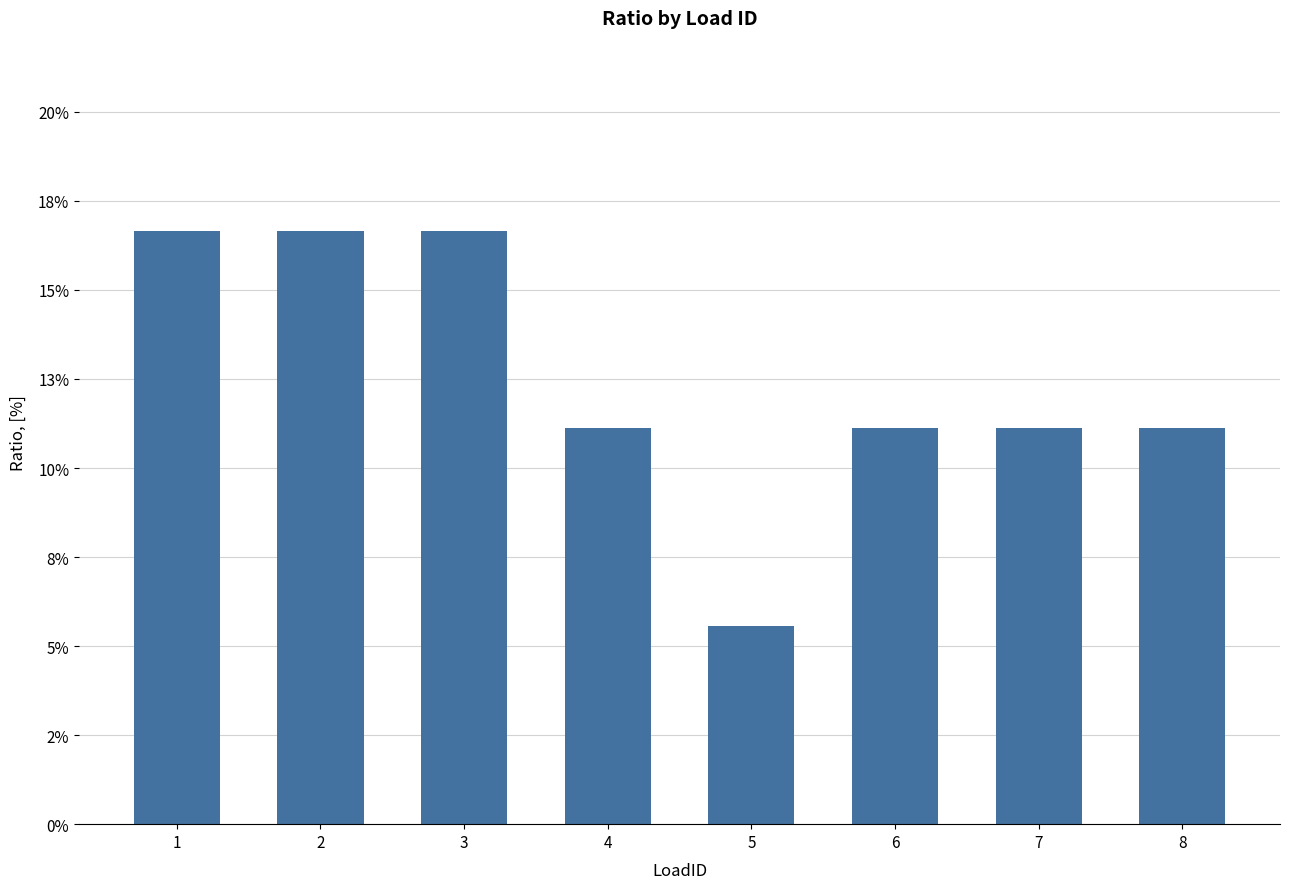

What is the sum of the values at 7 and 5?

0.2